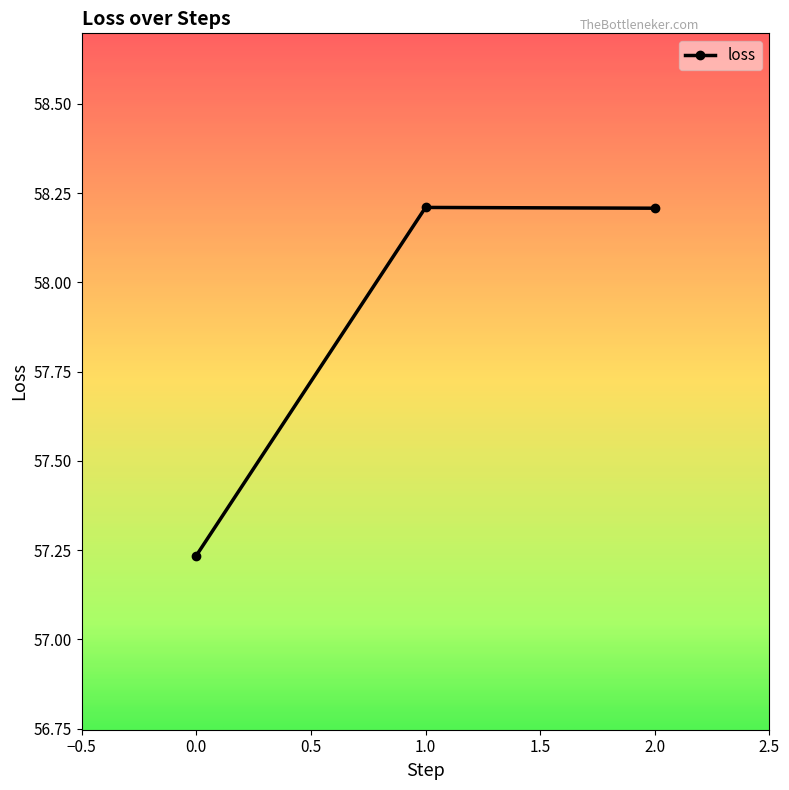

Count the values in the range 57 to 58.

1